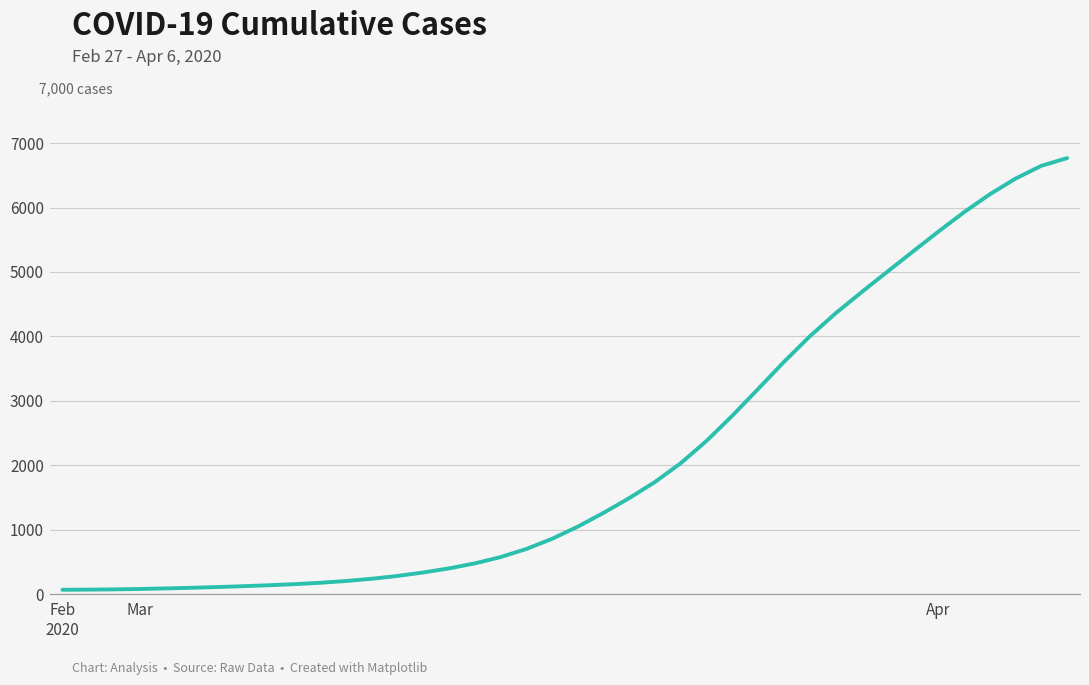

Does the chart display data point markers on the line(s)?

No